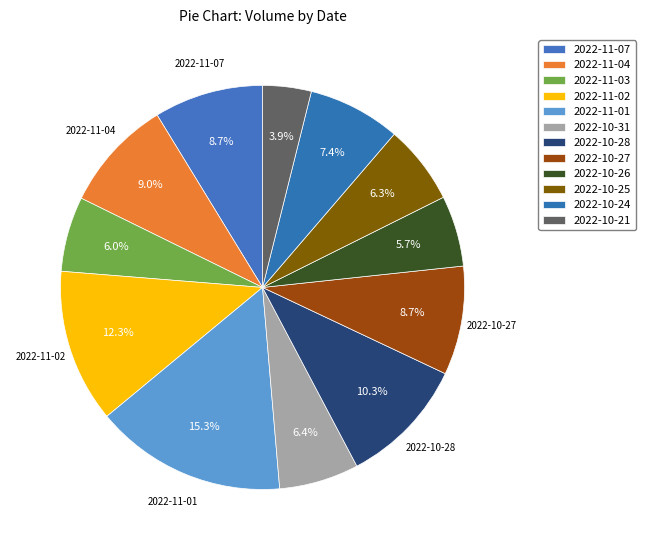

To the nearest percent, what is the difference between the 2022-11-03 and 2022-10-24 slice percentages?

1%